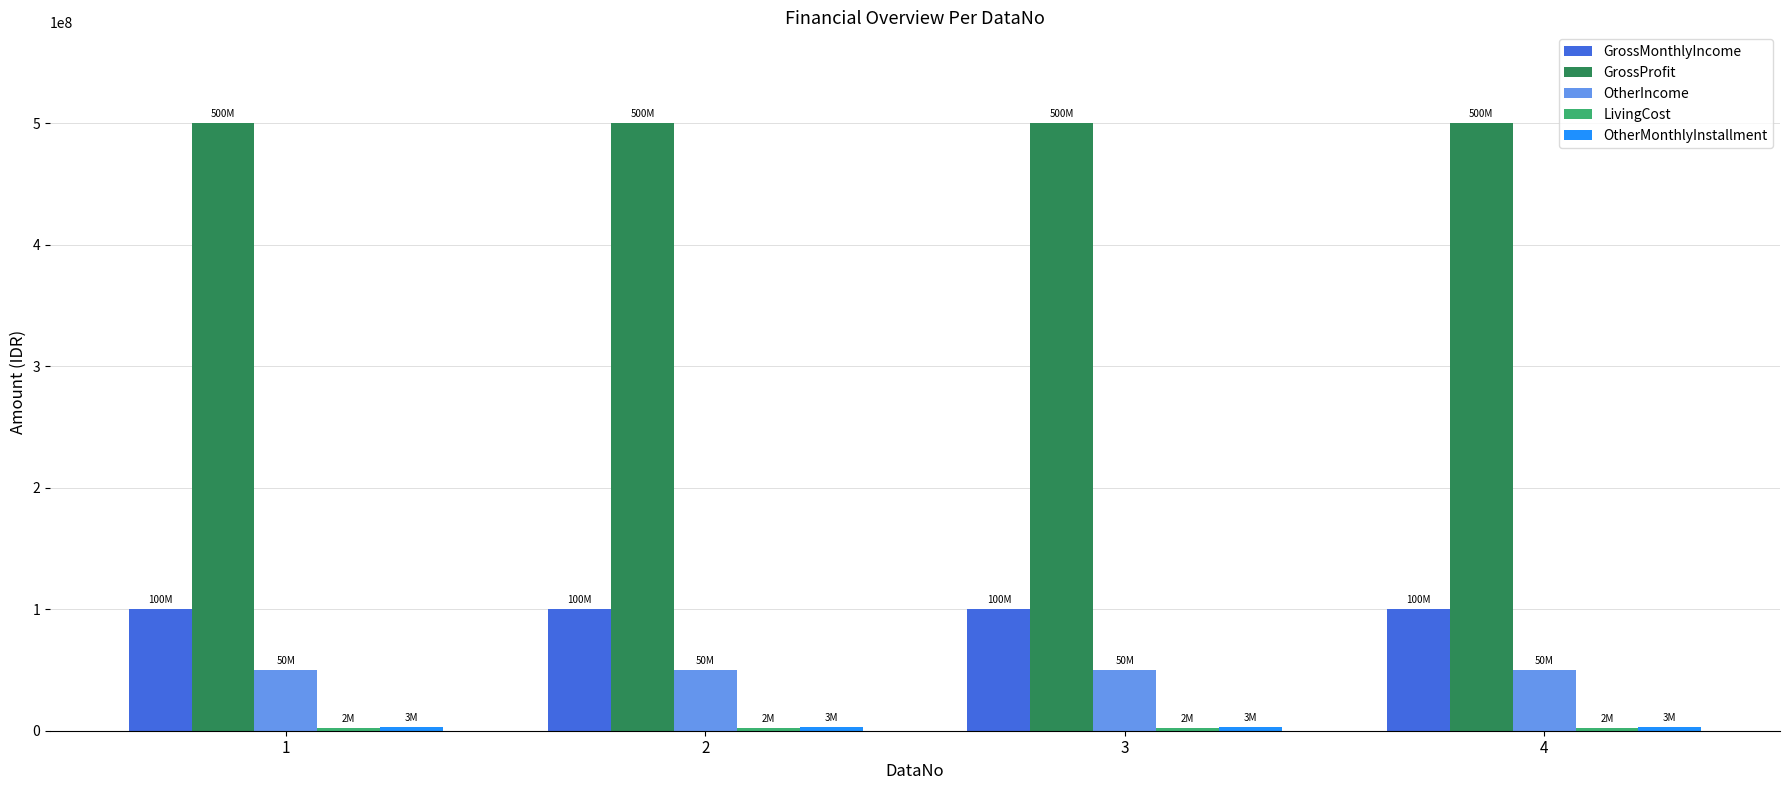

Are the bars grouped side by side (vs. stacked)?

Yes